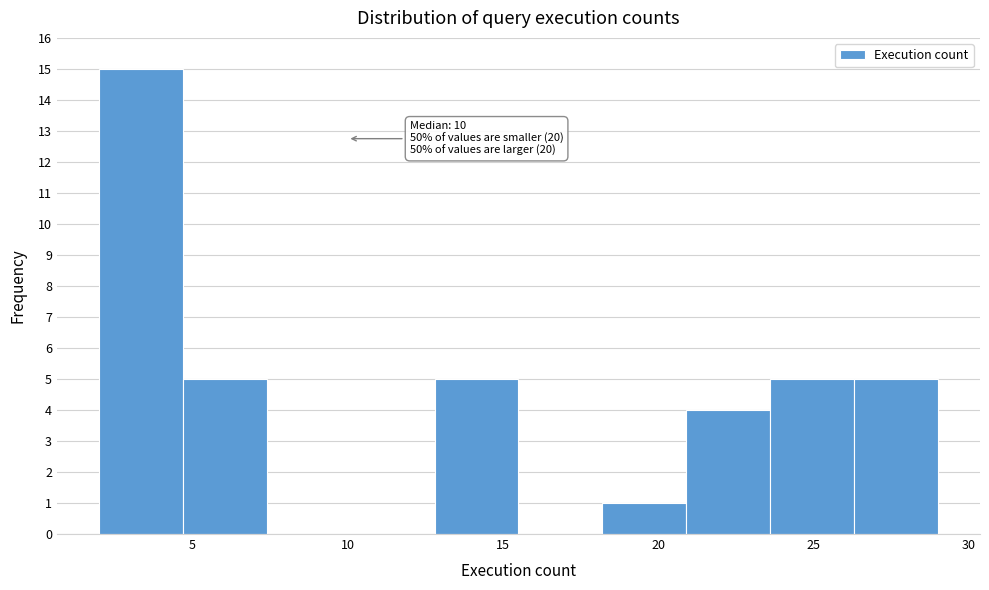

Which range on the x-axis has the tallest bar?

2.0 to 4.7